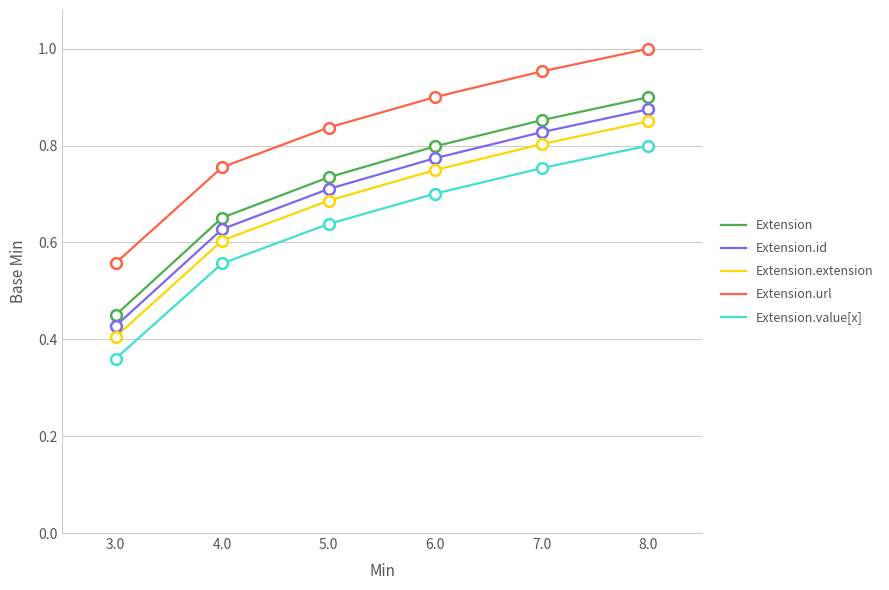

Which series has the largest total across all categories?

Extension.url